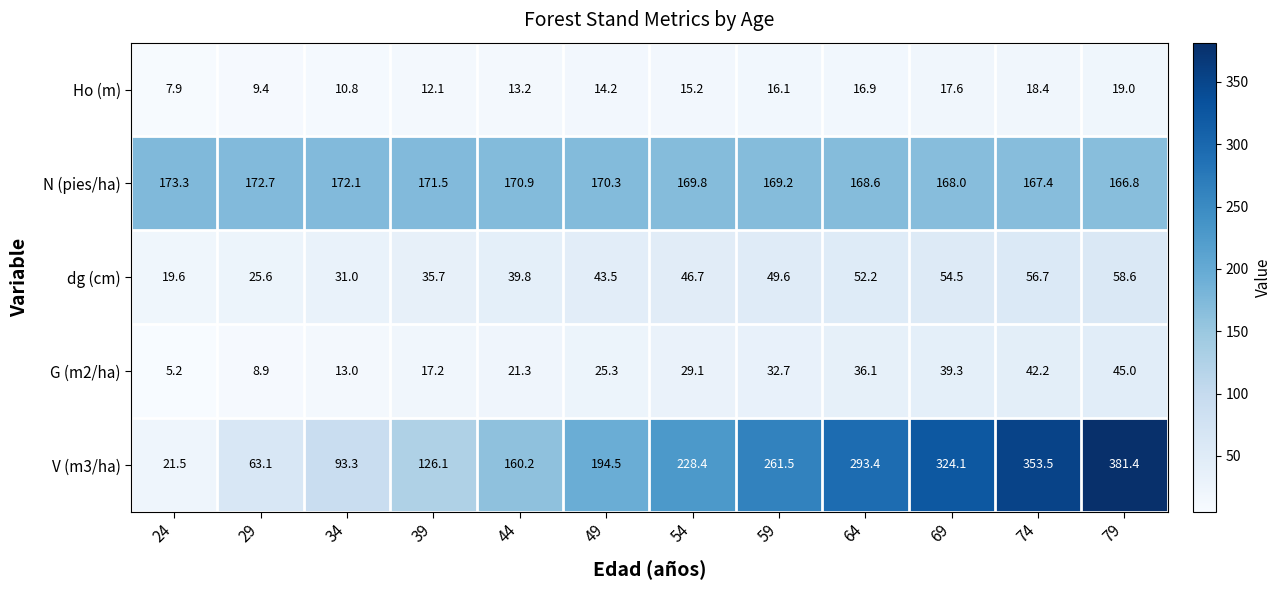

Count the number of categories in the chart.

12